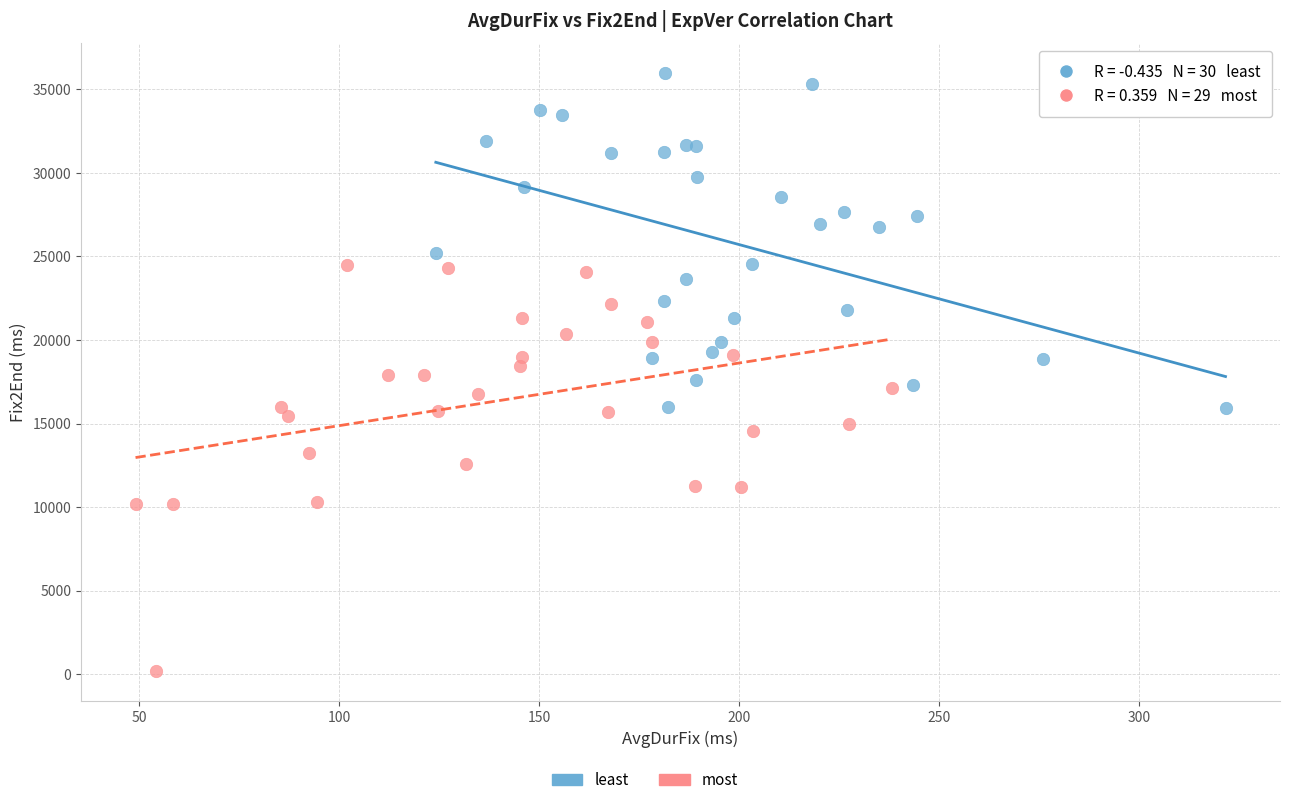

Which series contains the highest Y value?

least